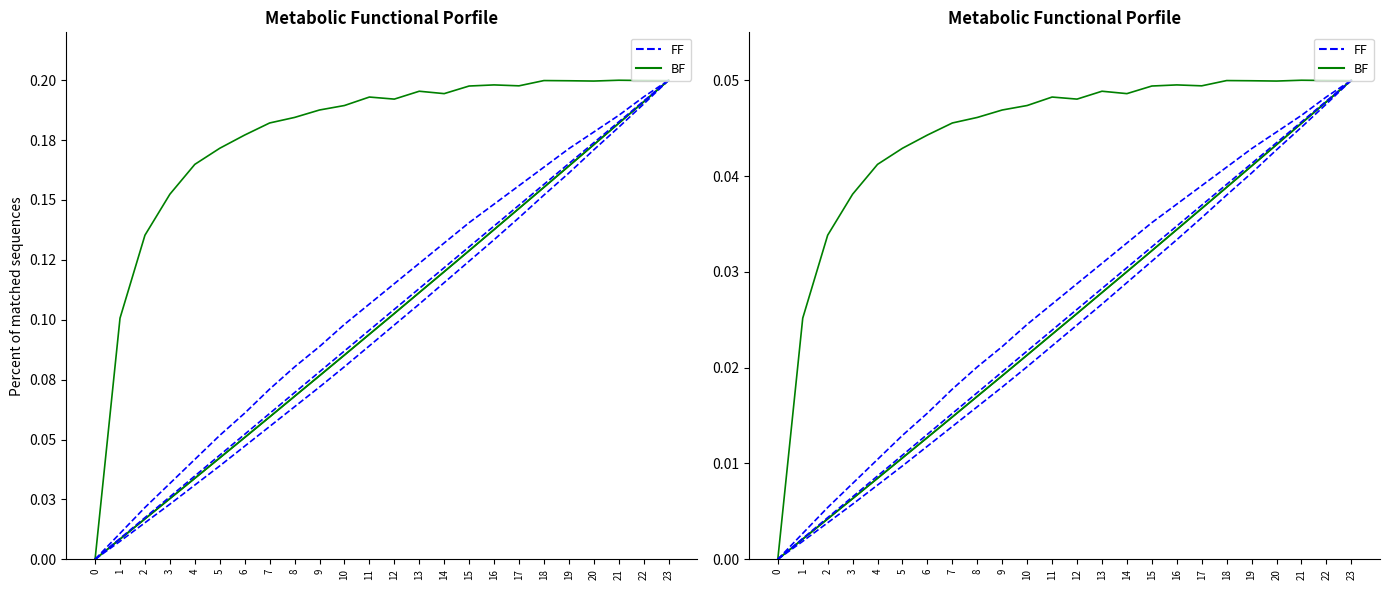

Reading left to right, what are all the values shown in this chart?

BF: 0.0	0.0	0.0	0.0	0.0	0.0	0.0	0.0	0.0	0.0	0.0	0.0	0.0	0.0	0.0	0.0	0.0	0.0	0.0	0.0	0.0	0.1	0.0	0.0
FF: 0.0	0.0	0.0	0.0	0.0	0.0	0.0	0.0	0.0	0.0	0.0	0.0	0.0	0.0	0.0	0.0	0.0	0.0	0.0	0.0	0.0	0.0	0.0	0.1